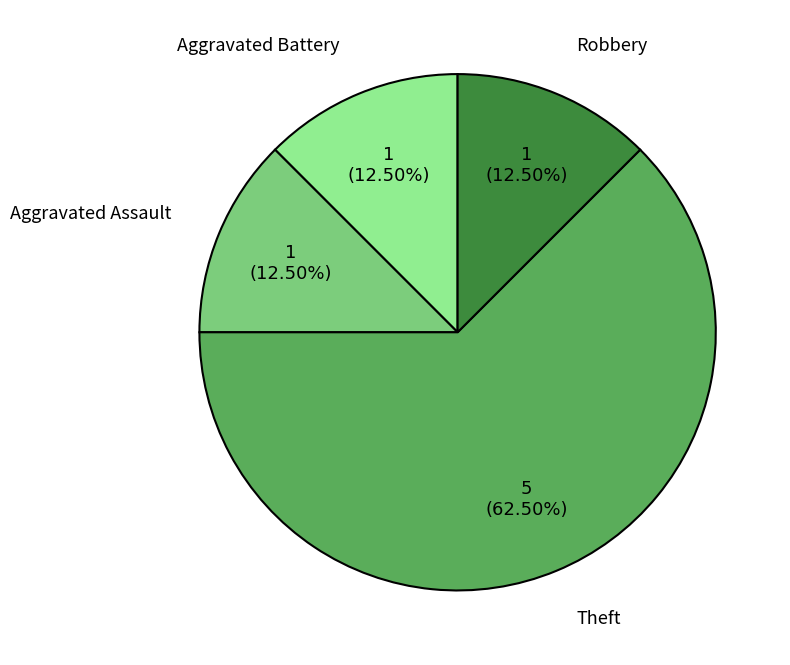

Does Theft represent more than half of the total?

Yes